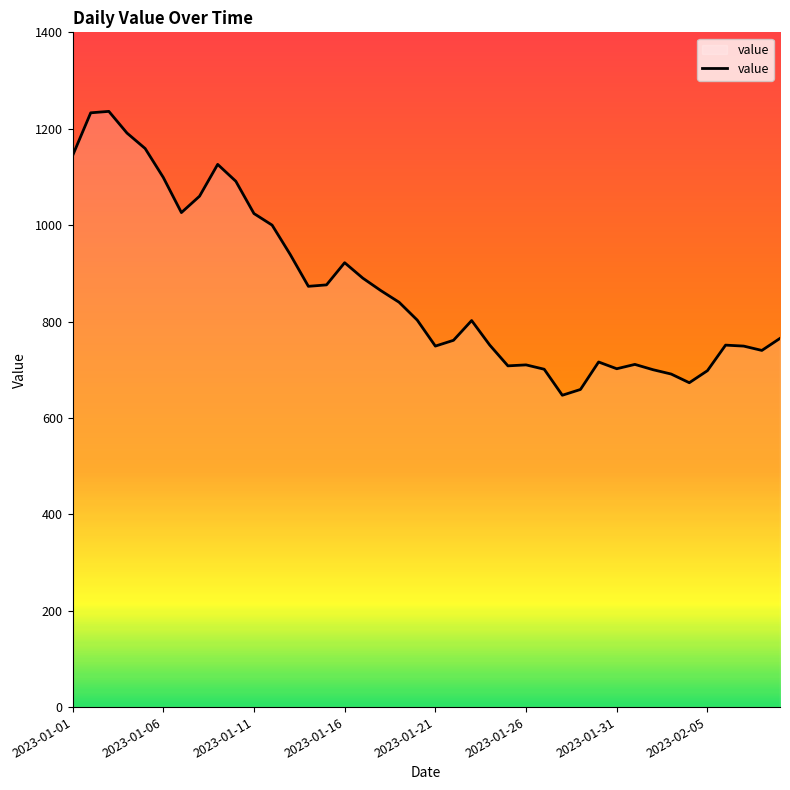

What is the smallest value displayed?

647